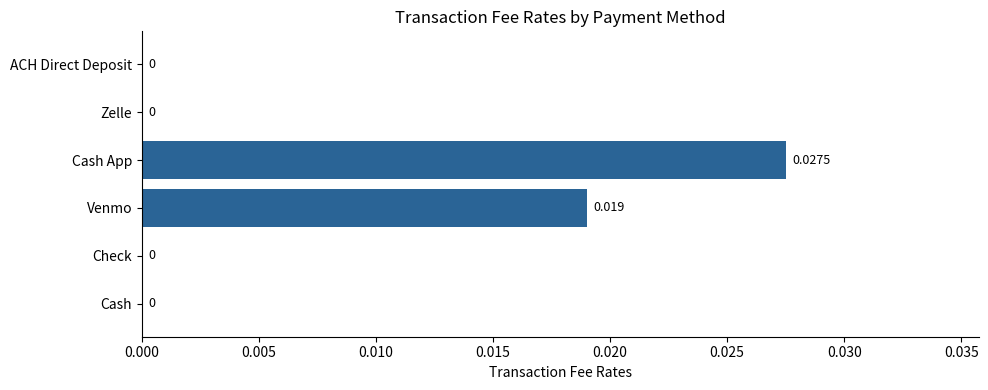

Which label corresponds to the largest value in the chart?

Cash App